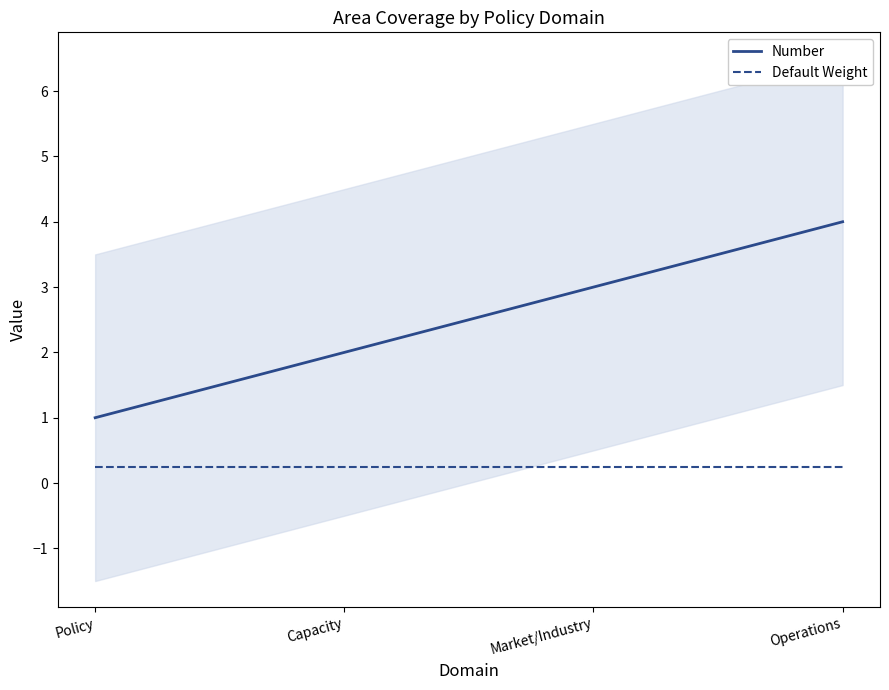

What is the label of the 3rd point from the left?

Market/Industry